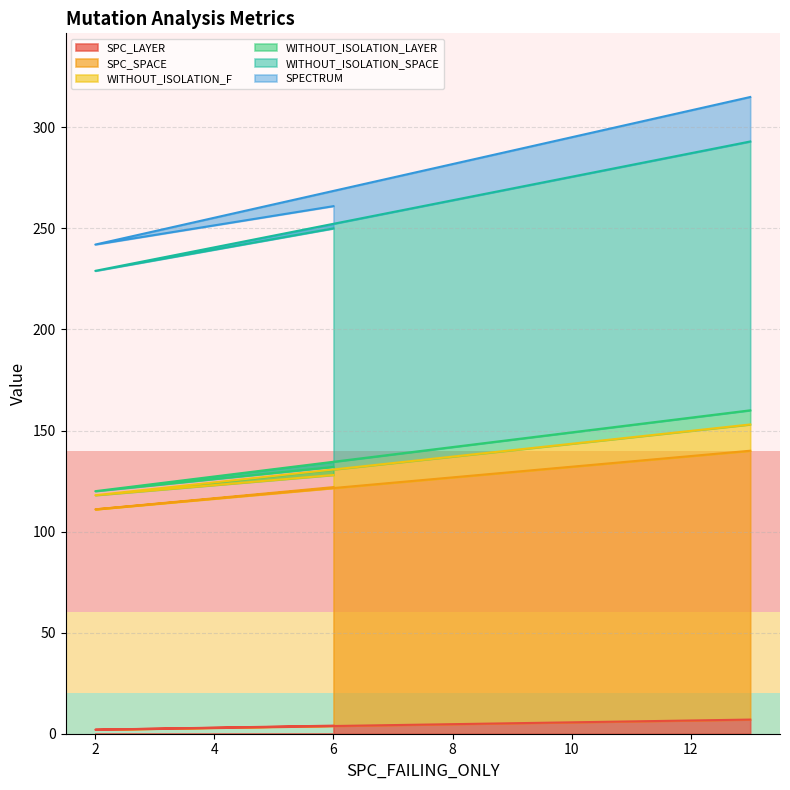

Does the chart have visible grid lines?

Yes